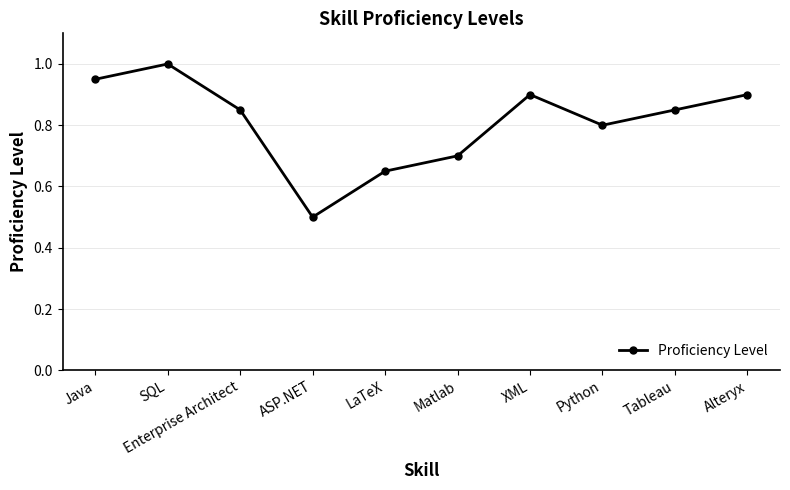

Count the number of data series in this chart.

1